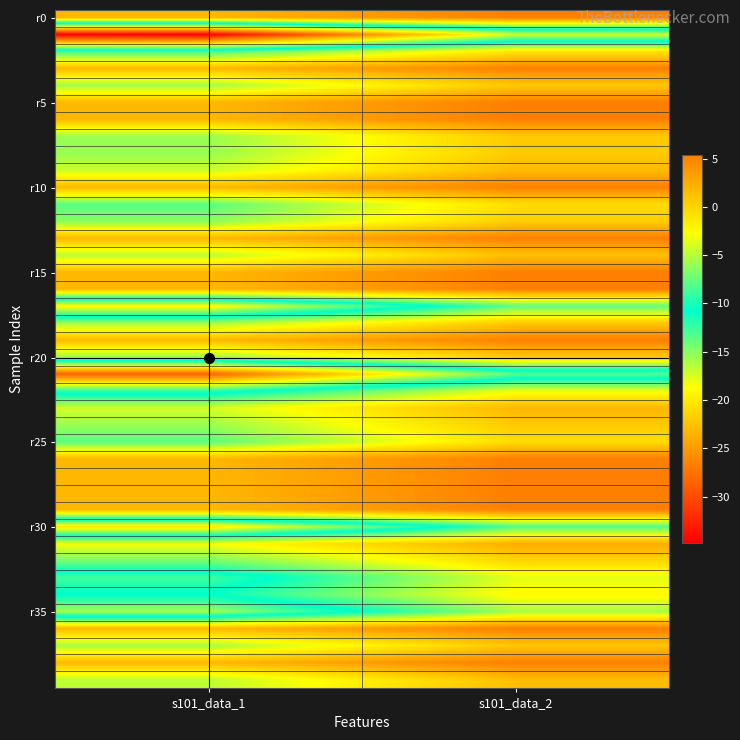

Which category has the highest value across all series?

s101_data_2